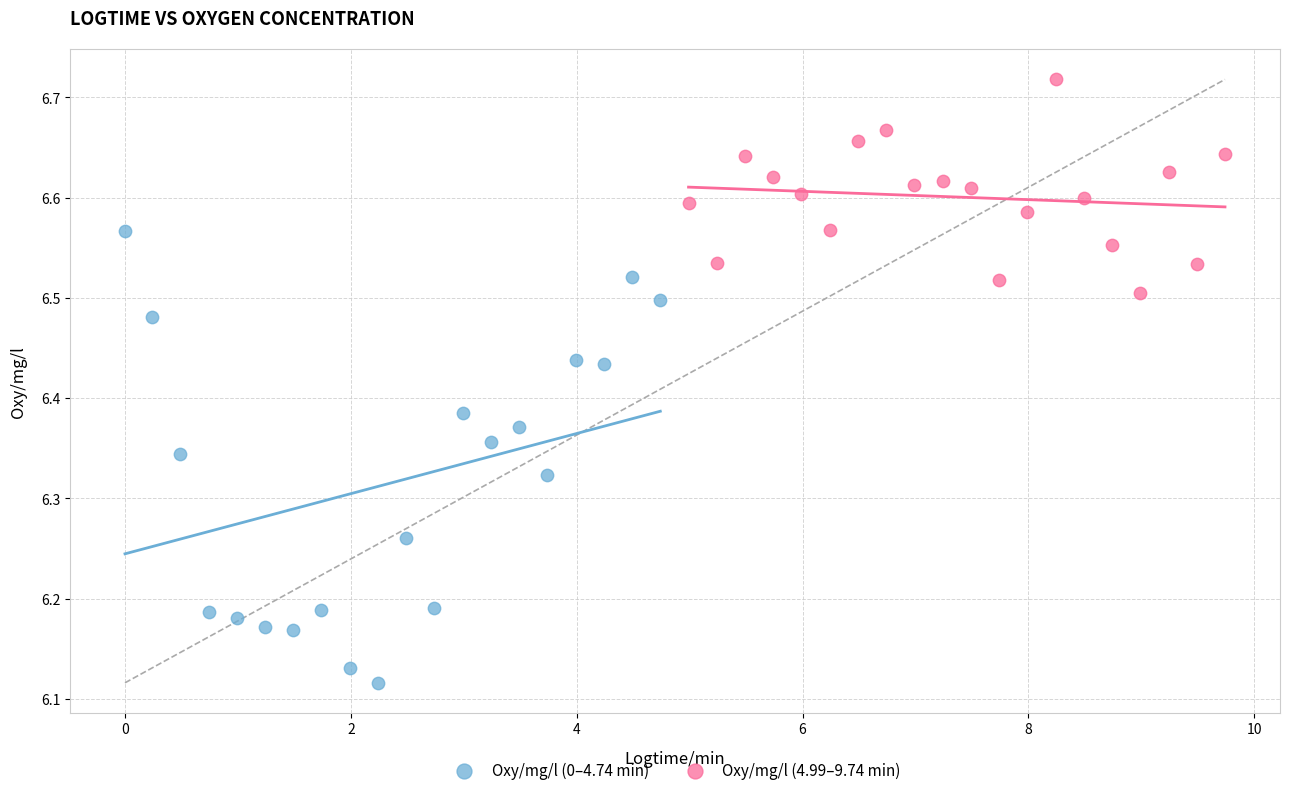

Which series contains the lowest Y value?

Oxy/mg/l (0–4.74 min)